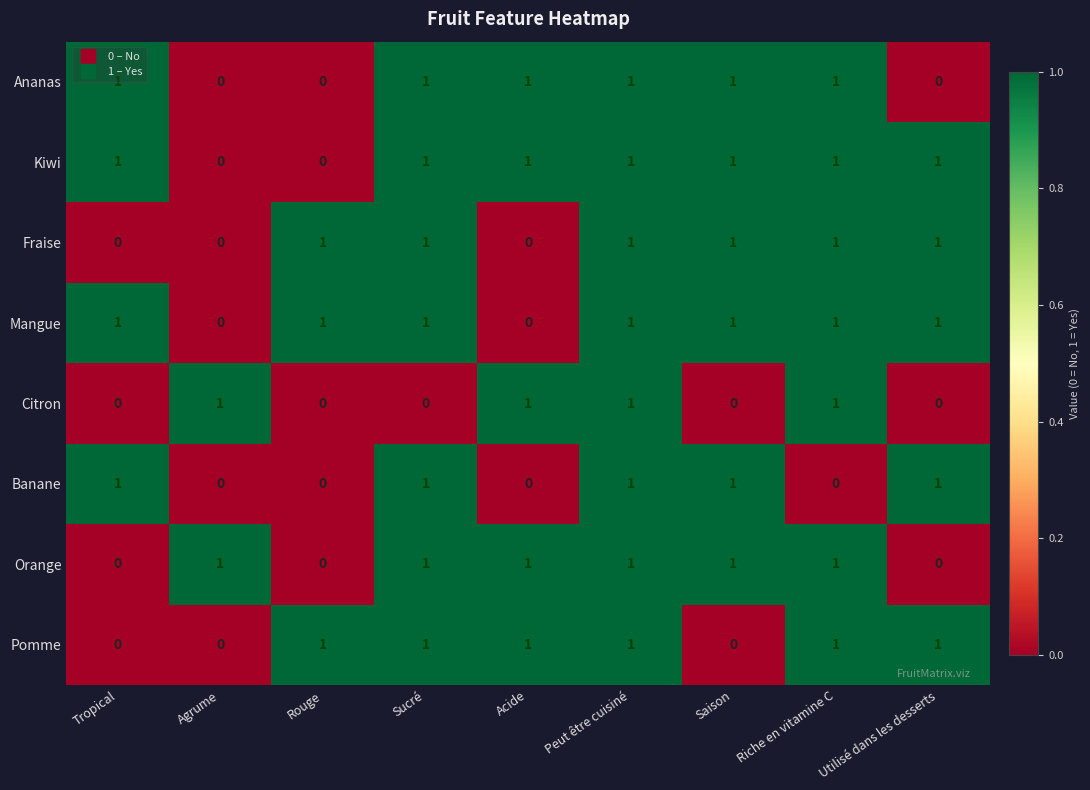

Is it true that Pomme equals 0 at Agrume?

True